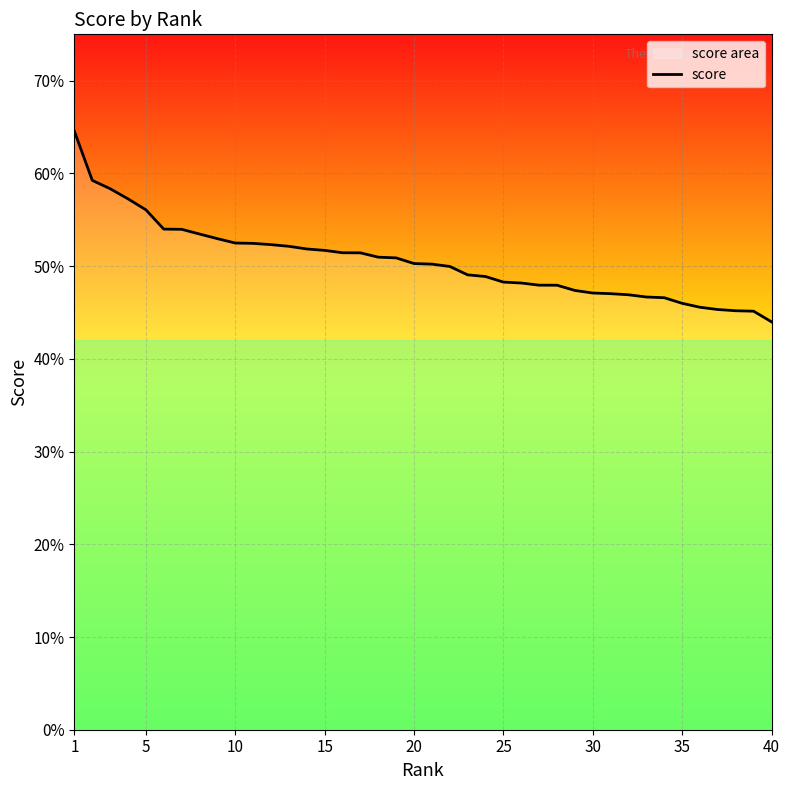

True or false: the data has more than 0 interior local peaks.

False